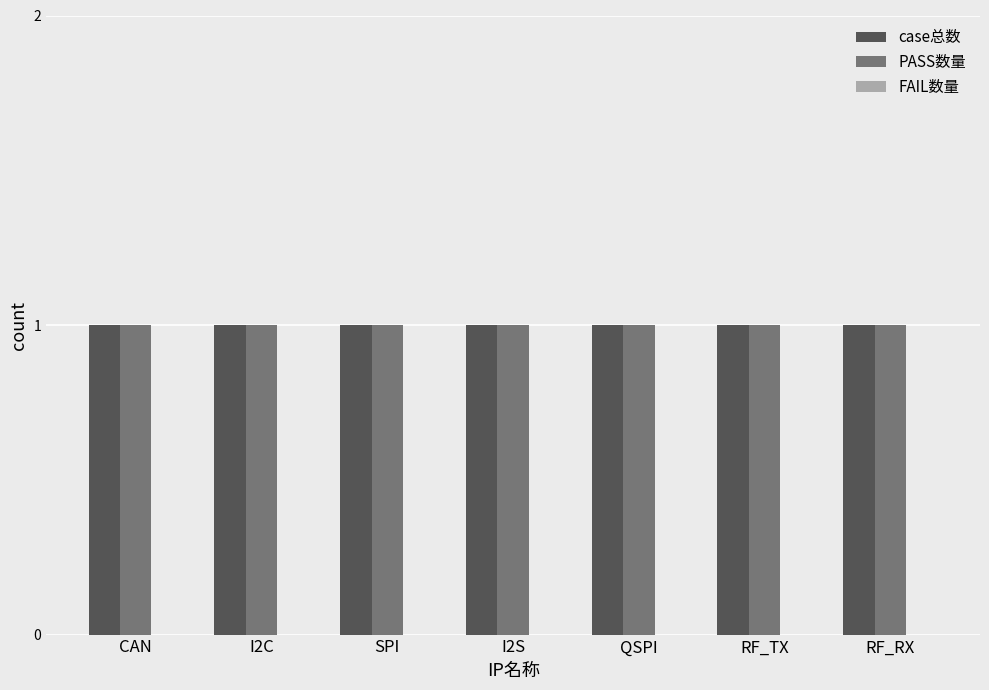

Rank the categories by case总数 value from lowest to highest.

CAN, I2C, SPI, I2S, QSPI, RF_TX, RF_RX